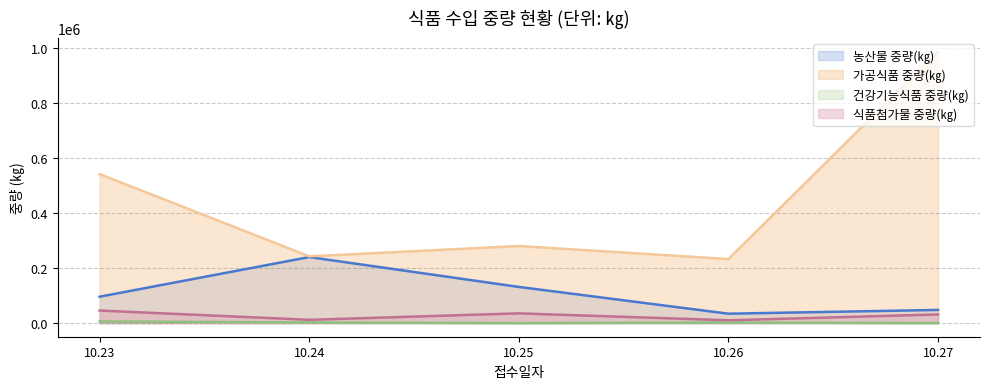

Read the 농산물 중량(㎏) value at 10.27, to the nearest 50.

48000